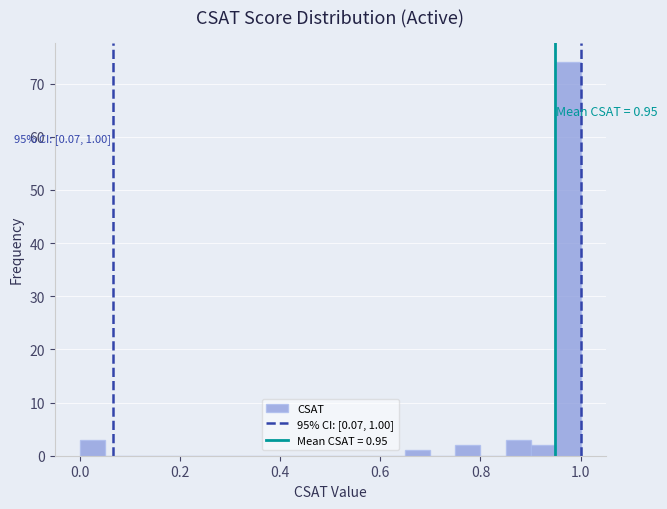

Read against the x-axis, roughly where is the centre of the tallest bar?

0.98